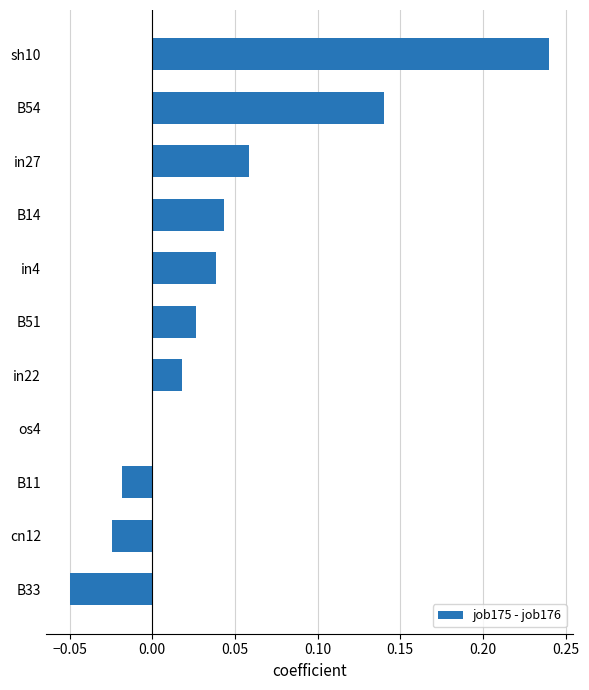

What is the sum of all values?

0.5